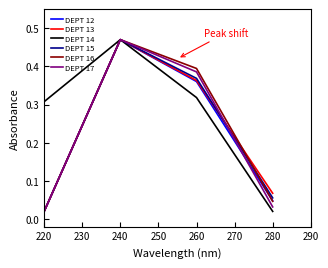

Where is DEPT 15 nearest to the value 0?

220